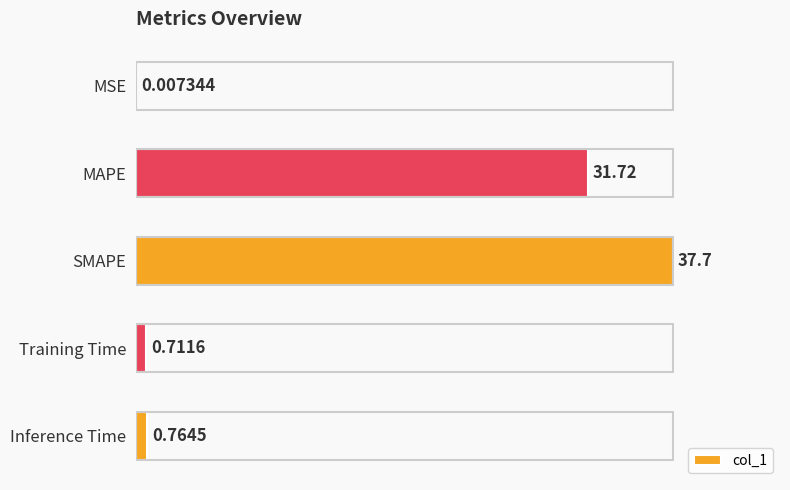

How many bars are there in total?

5